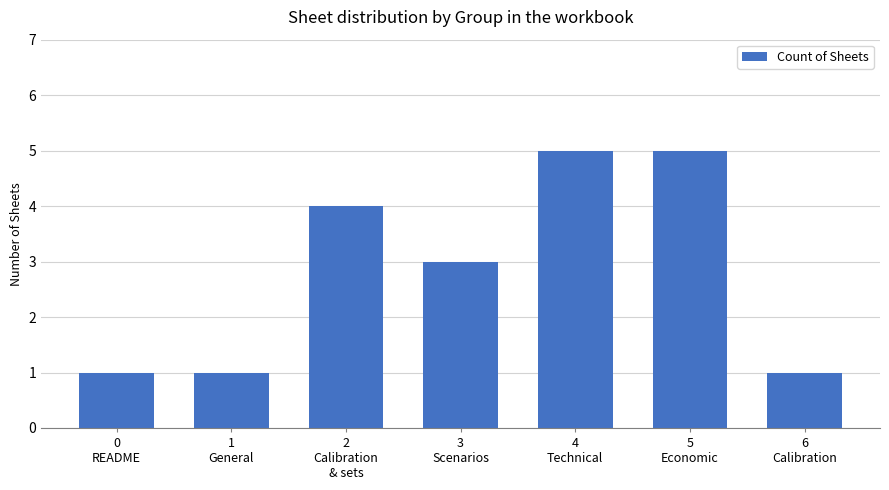

Approximately how many times larger is the value at 1
General compared to 3
Scenarios?

0.3